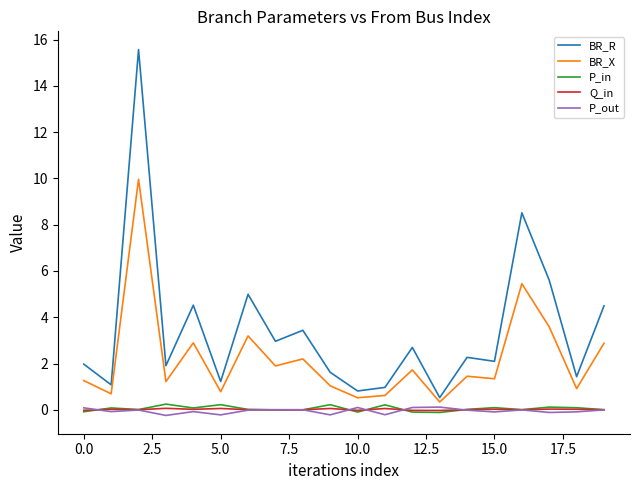

What is the difference between the second highest and second lowest values in the BR_R series?

7.7